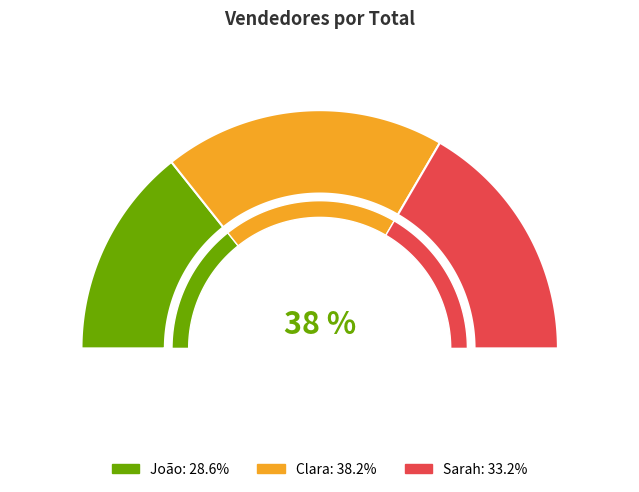

Is it true that Clara is 38% of the pie?

True